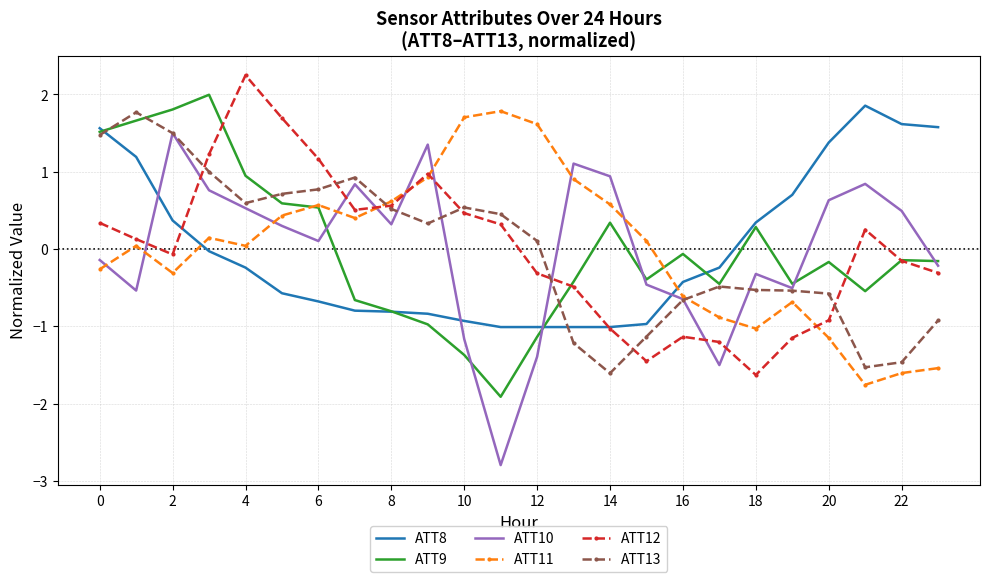

What is the maximum value shown in the chart?

2.2